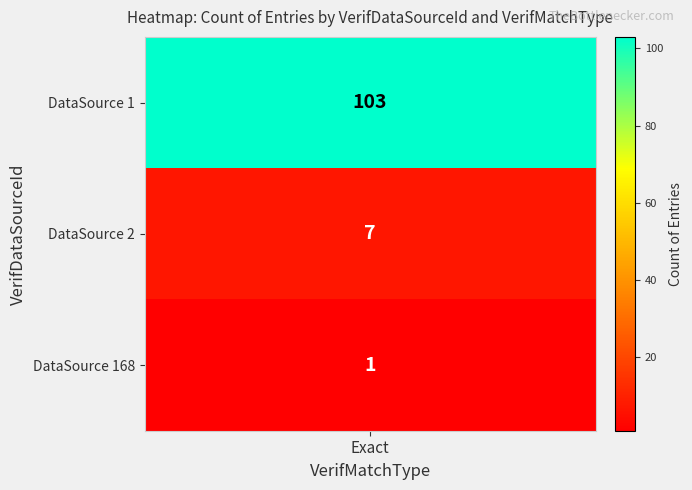

Reading left to right, extract all data points from this chart.

103	7	1